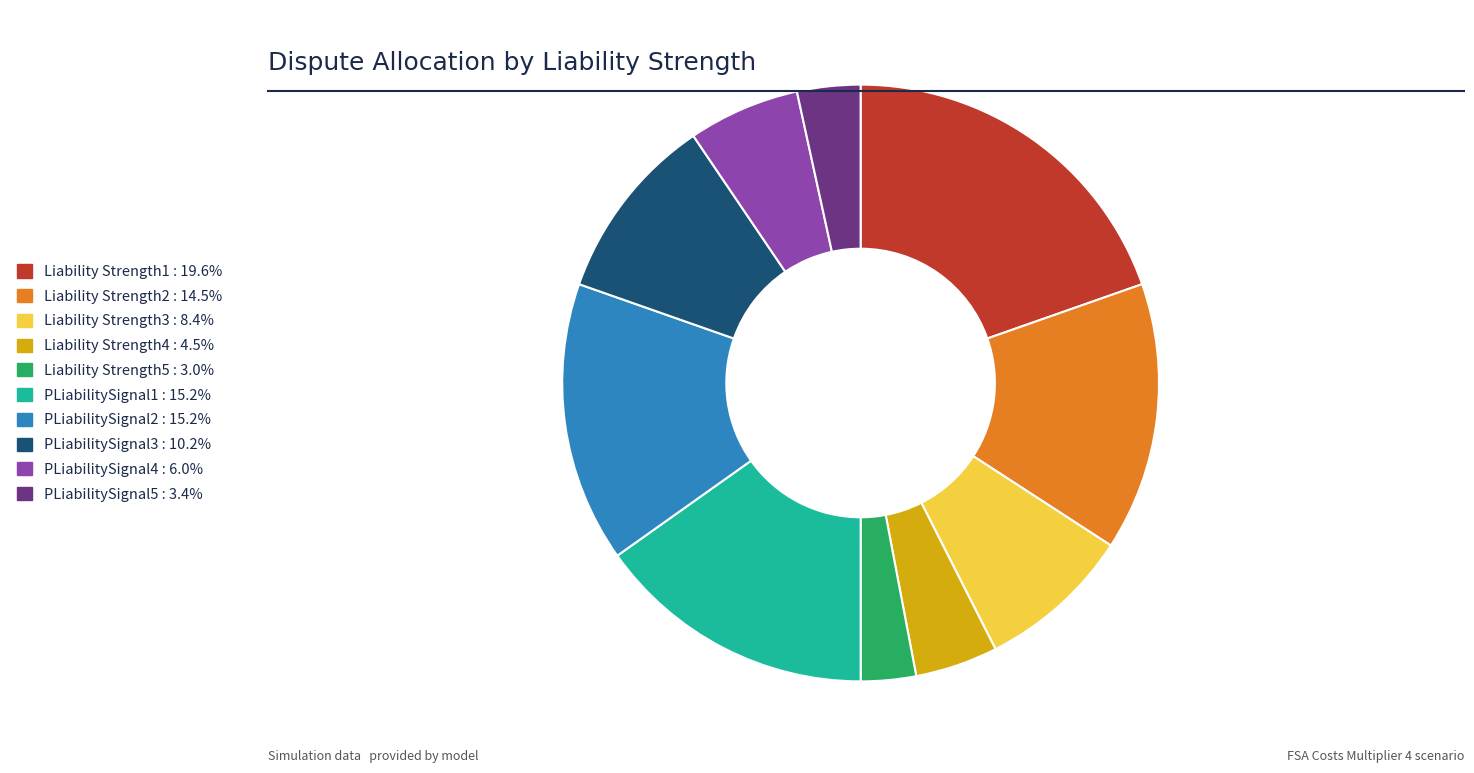

How many segments does this pie chart have?

10